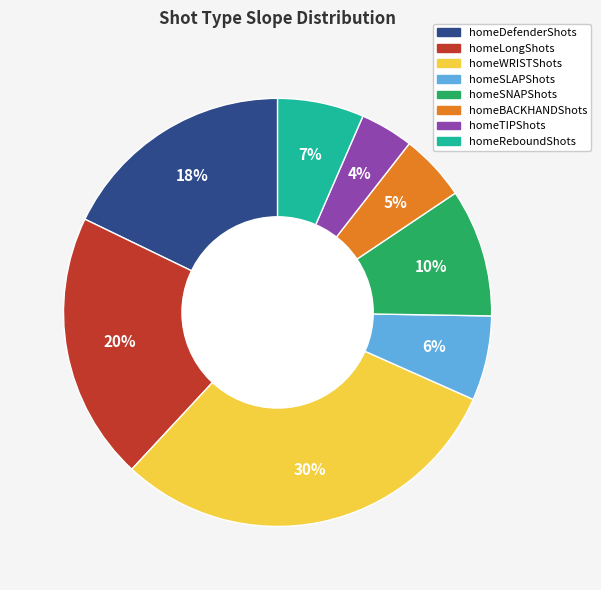

What is the smallest slice in the pie chart?

homeTIPShots